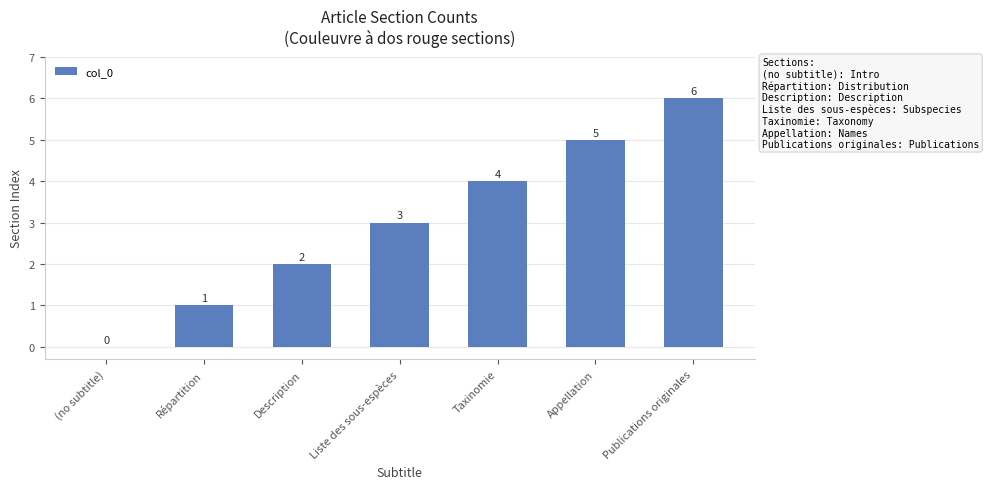

True or false: the data shows 0 at Répartition.

False